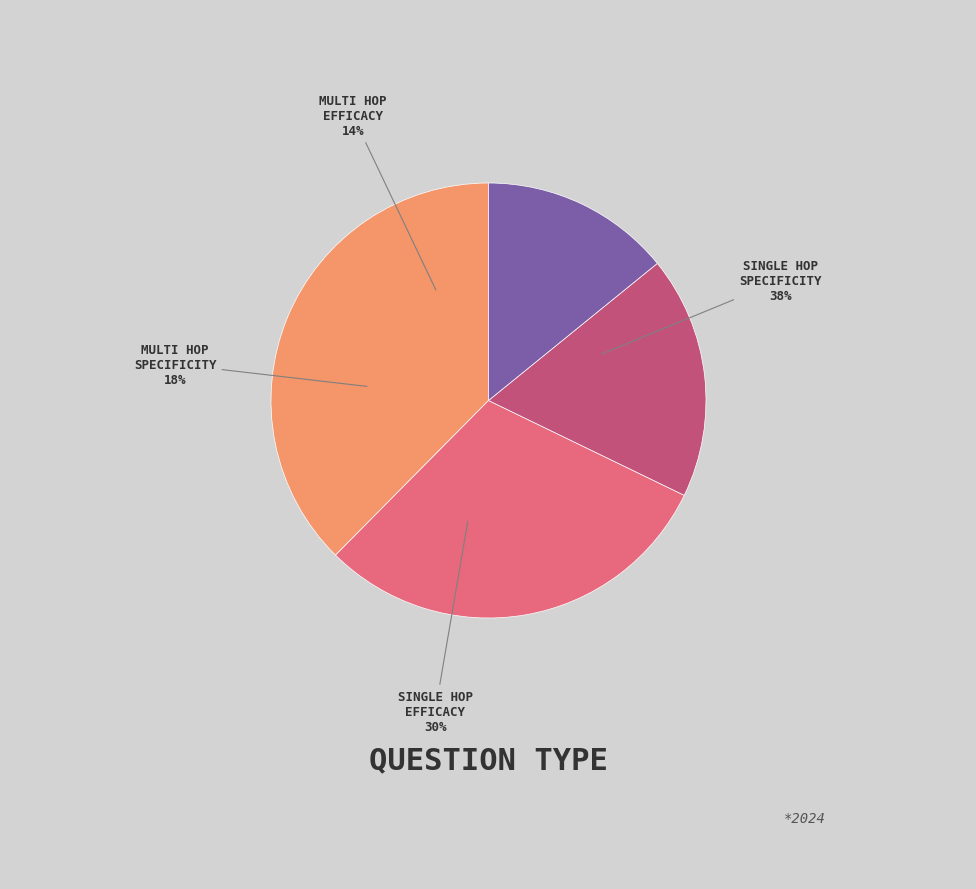

Does any single category account for the majority?

No